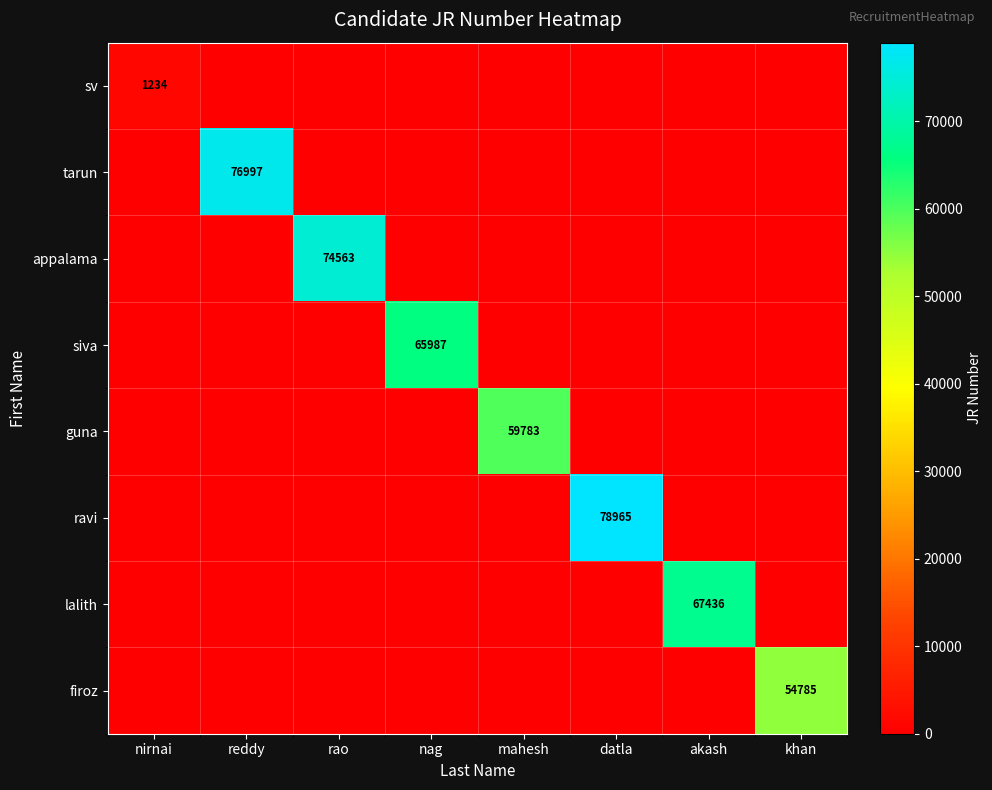

The siva series shows 65987 at nag. True or false?

True